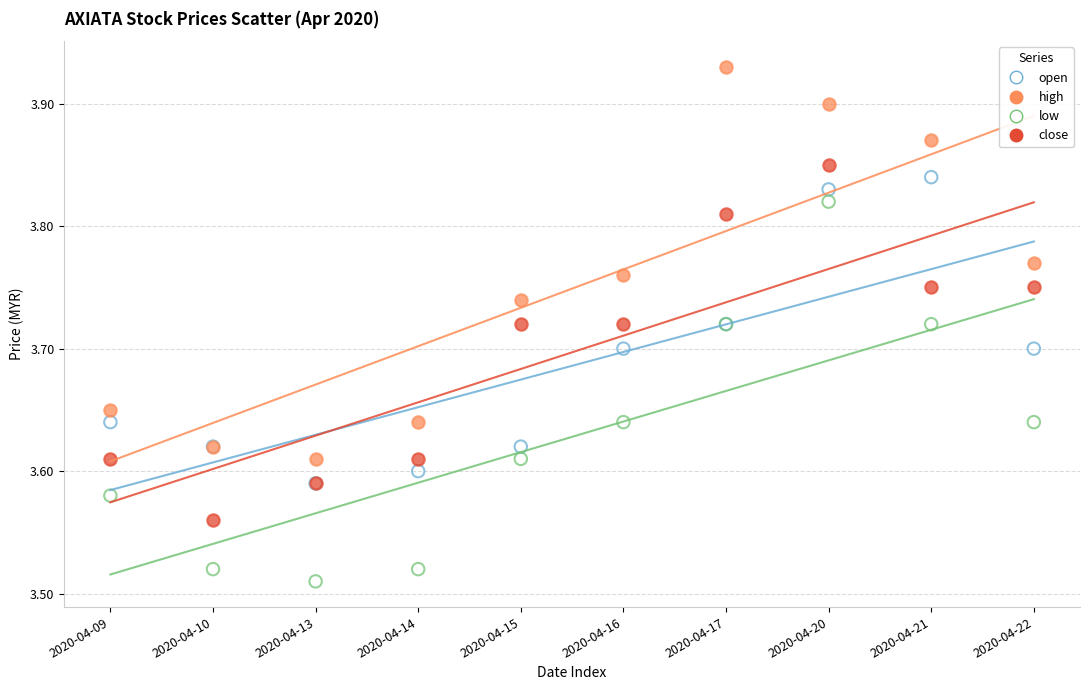

Which series has the largest Y range (max minus min)?

high